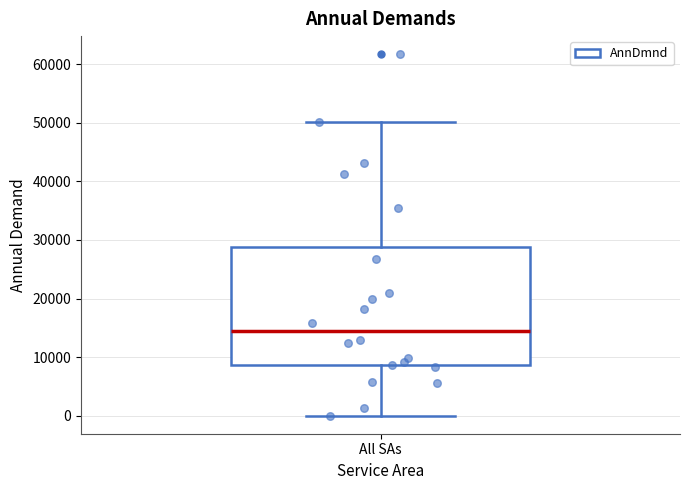

Where does the lower whisker of the box for All SAs end on the y-axis? The values are not printed on the chart, so give them approximately, as read against the axis.

0